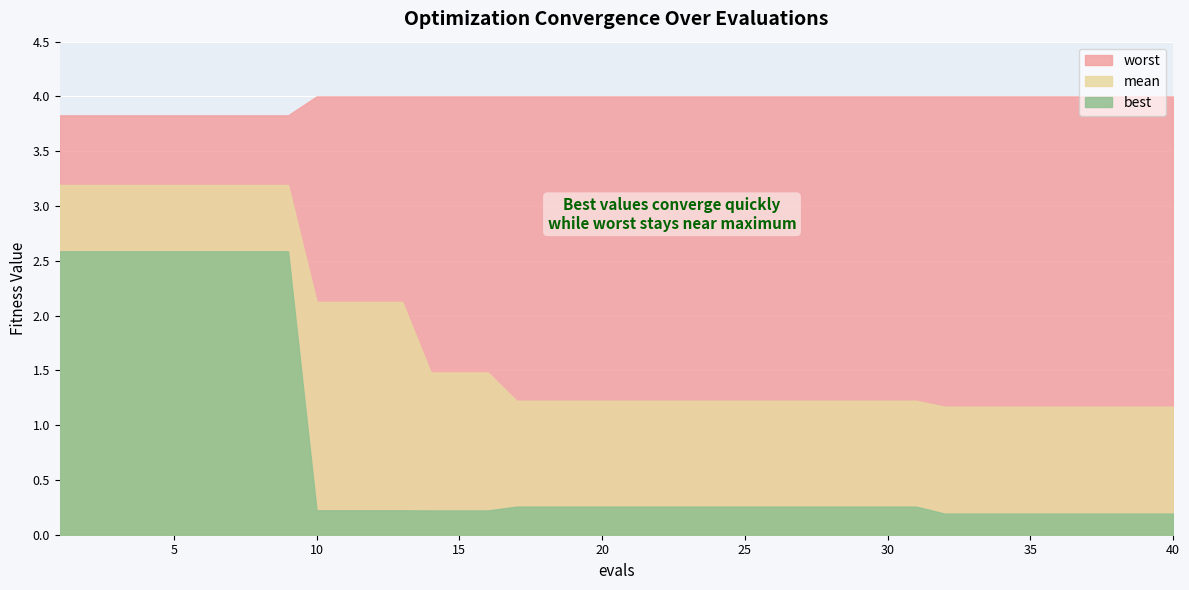

Which series has the widest spread of values?

best